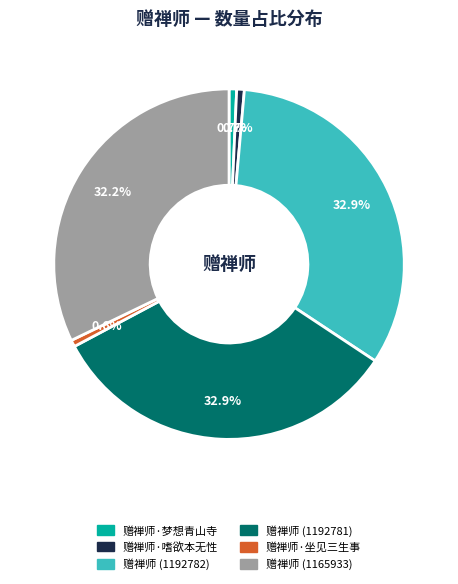

To the nearest percent, what percentage of the pie is 赠禅师·嗜欲本无性?

1%